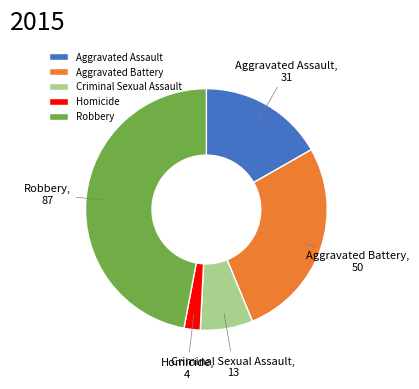

What is the smallest slice in the pie chart?

Homicide